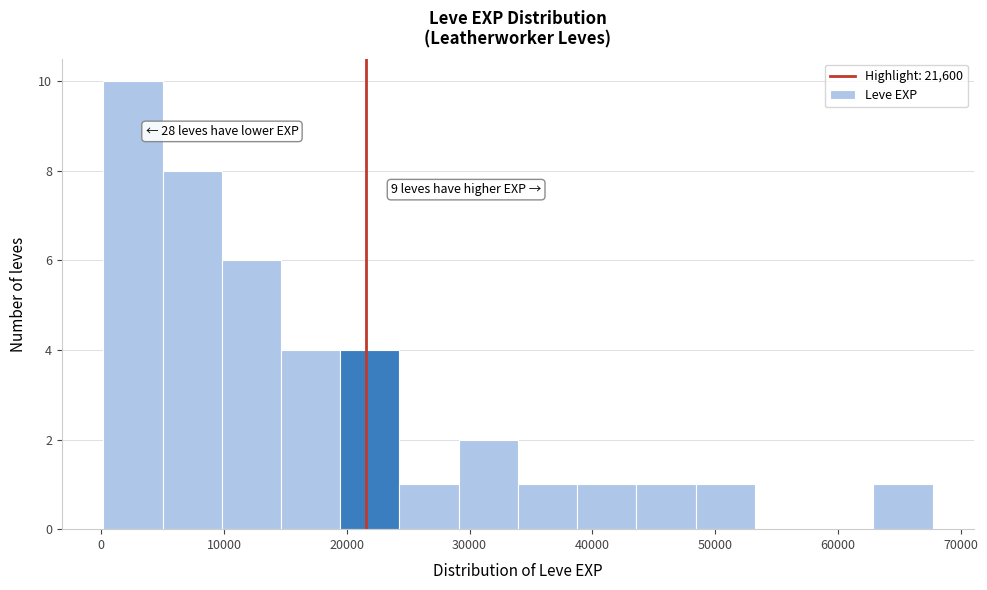

Over which range of the x-axis is the bar tallest?

0 to 5000